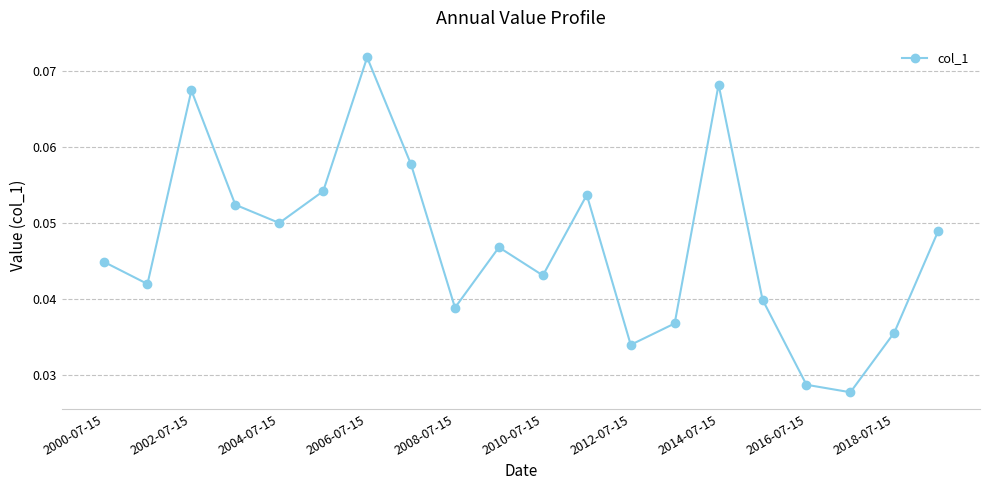

How many lines are shown in the chart?

1